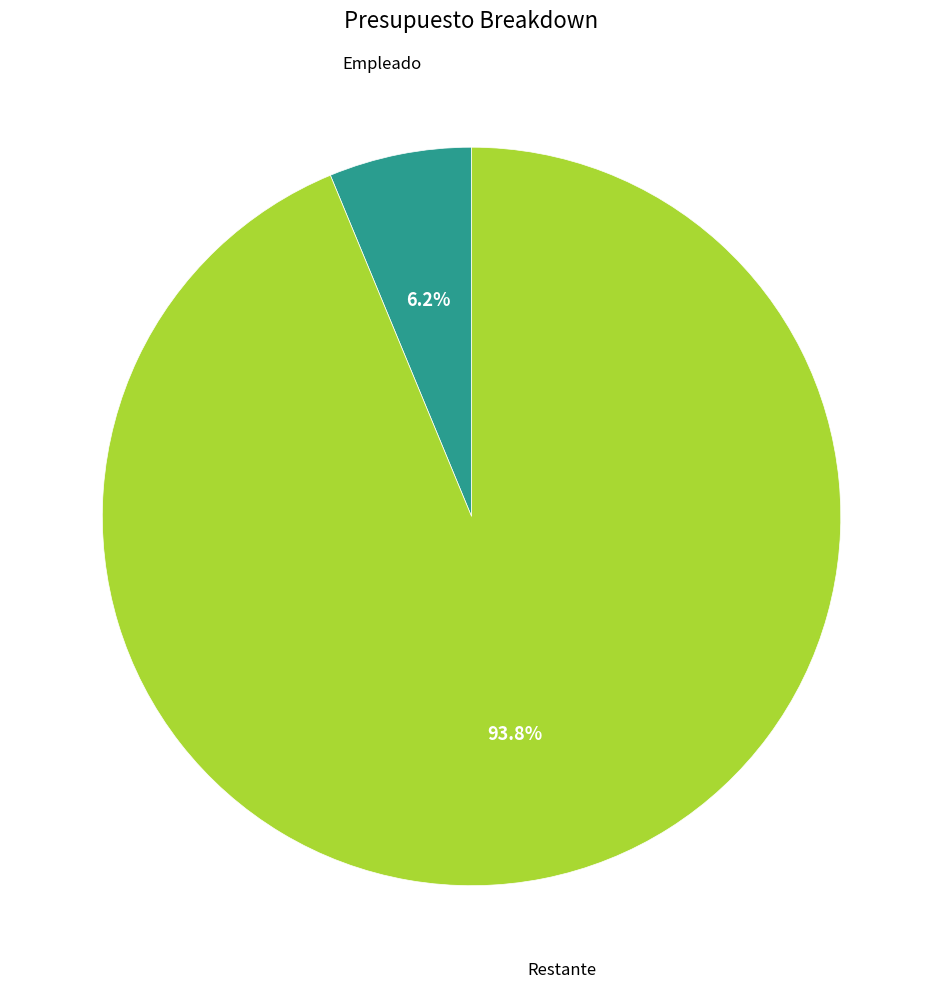

Is there a majority slice in this chart?

Yes